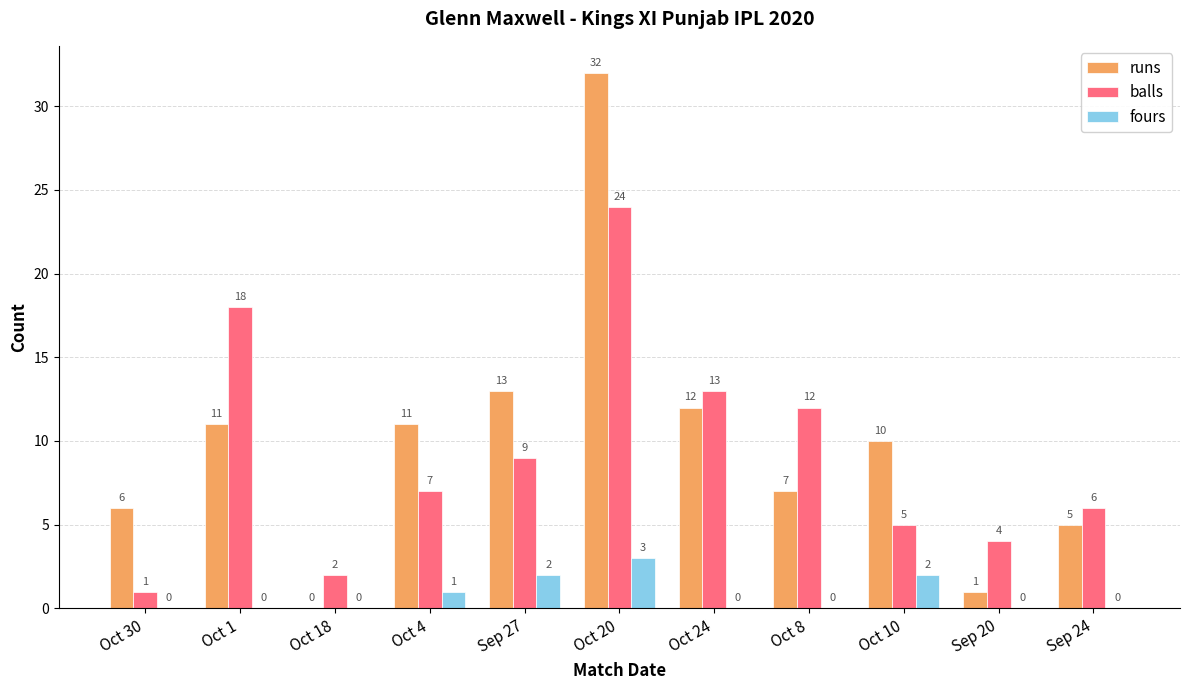

Is the value of runs at Oct 20 greater than the value of balls at Oct 8?

Yes